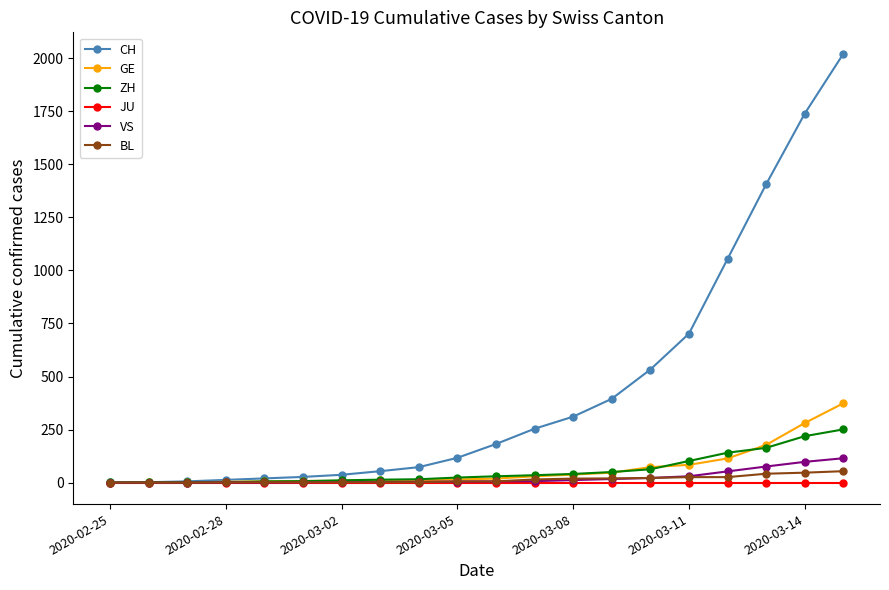

Which series has the largest range (max minus min)?

CH